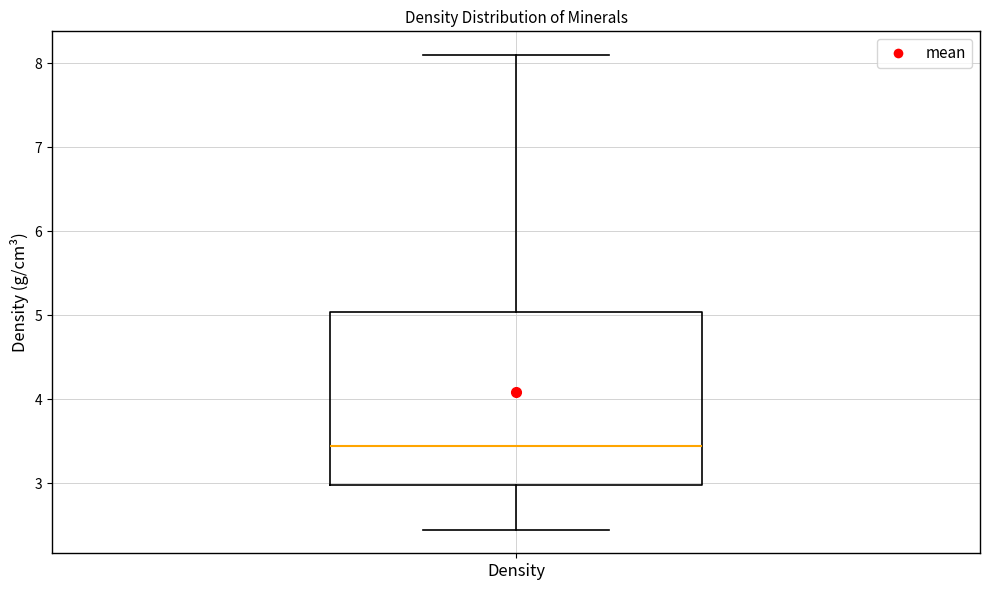

Transcribe this box plot: give where the median line is, the range the box spans, and where the two whiskers end, as read against the y-axis. The values are not printed on the chart, so give them approximately, as read against the axis.

median 3.5, box 3.0 to 5.0, whiskers 2.5 to 8.1